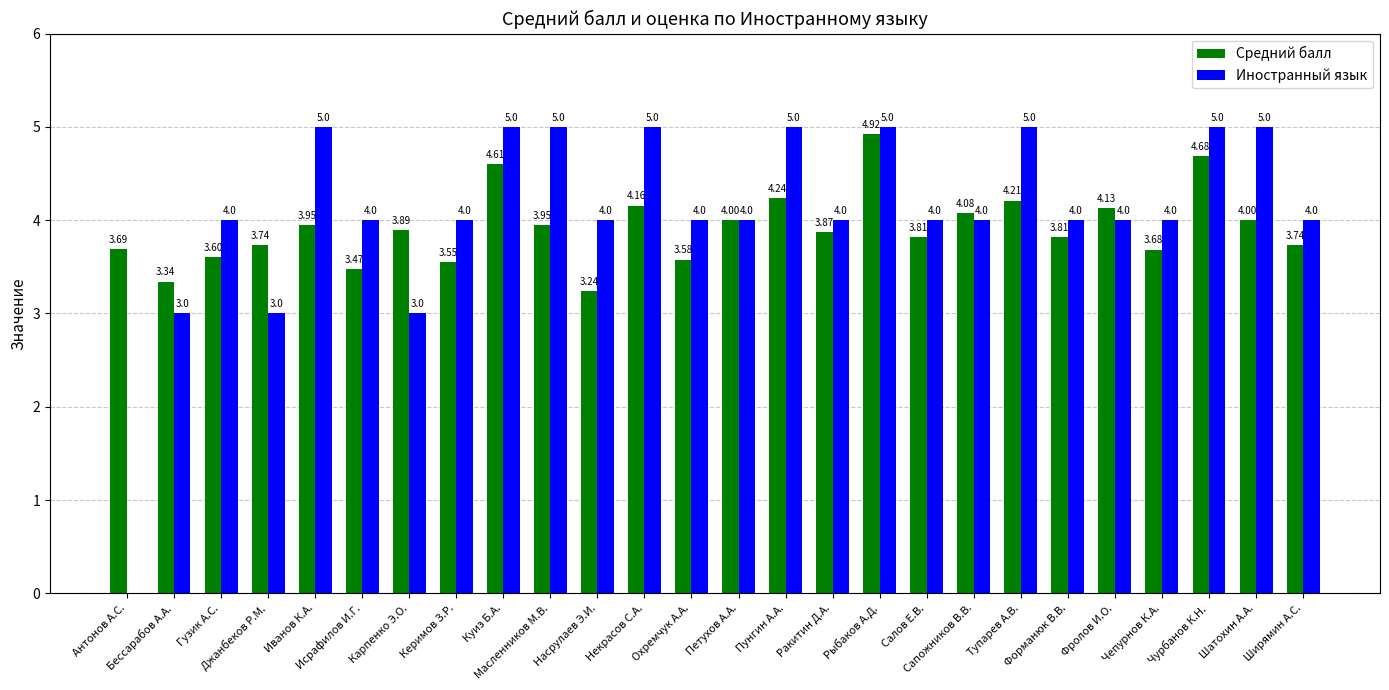

Which series has the largest total across all categories?

Иностранный язык